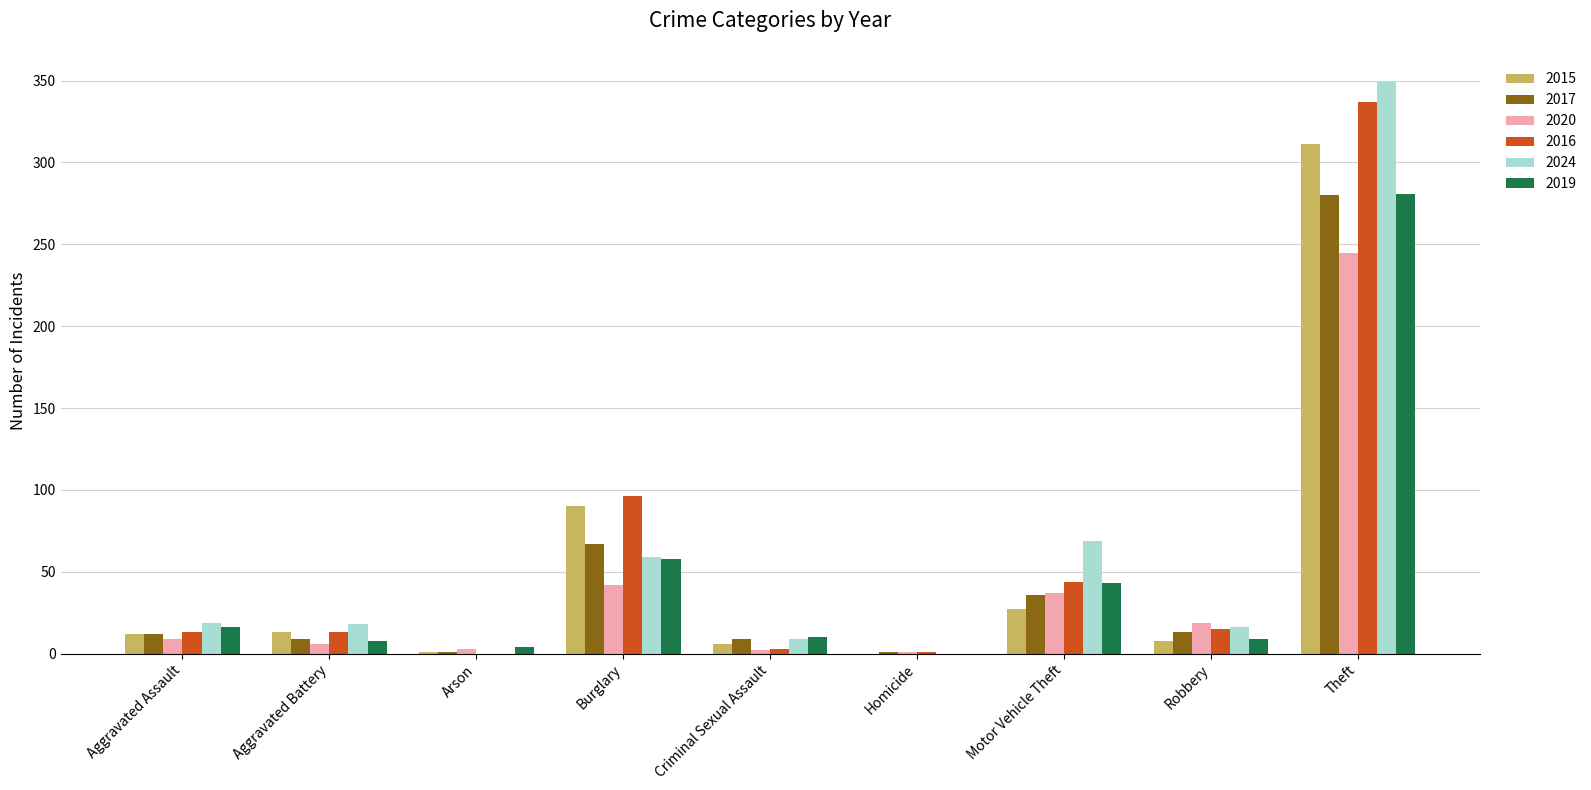

Which label corresponds to the largest value in the chart?

Theft